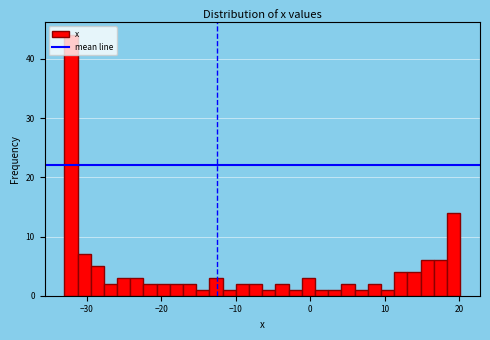

Read against the x-axis, roughly where is the centre of the tallest bar?

-32